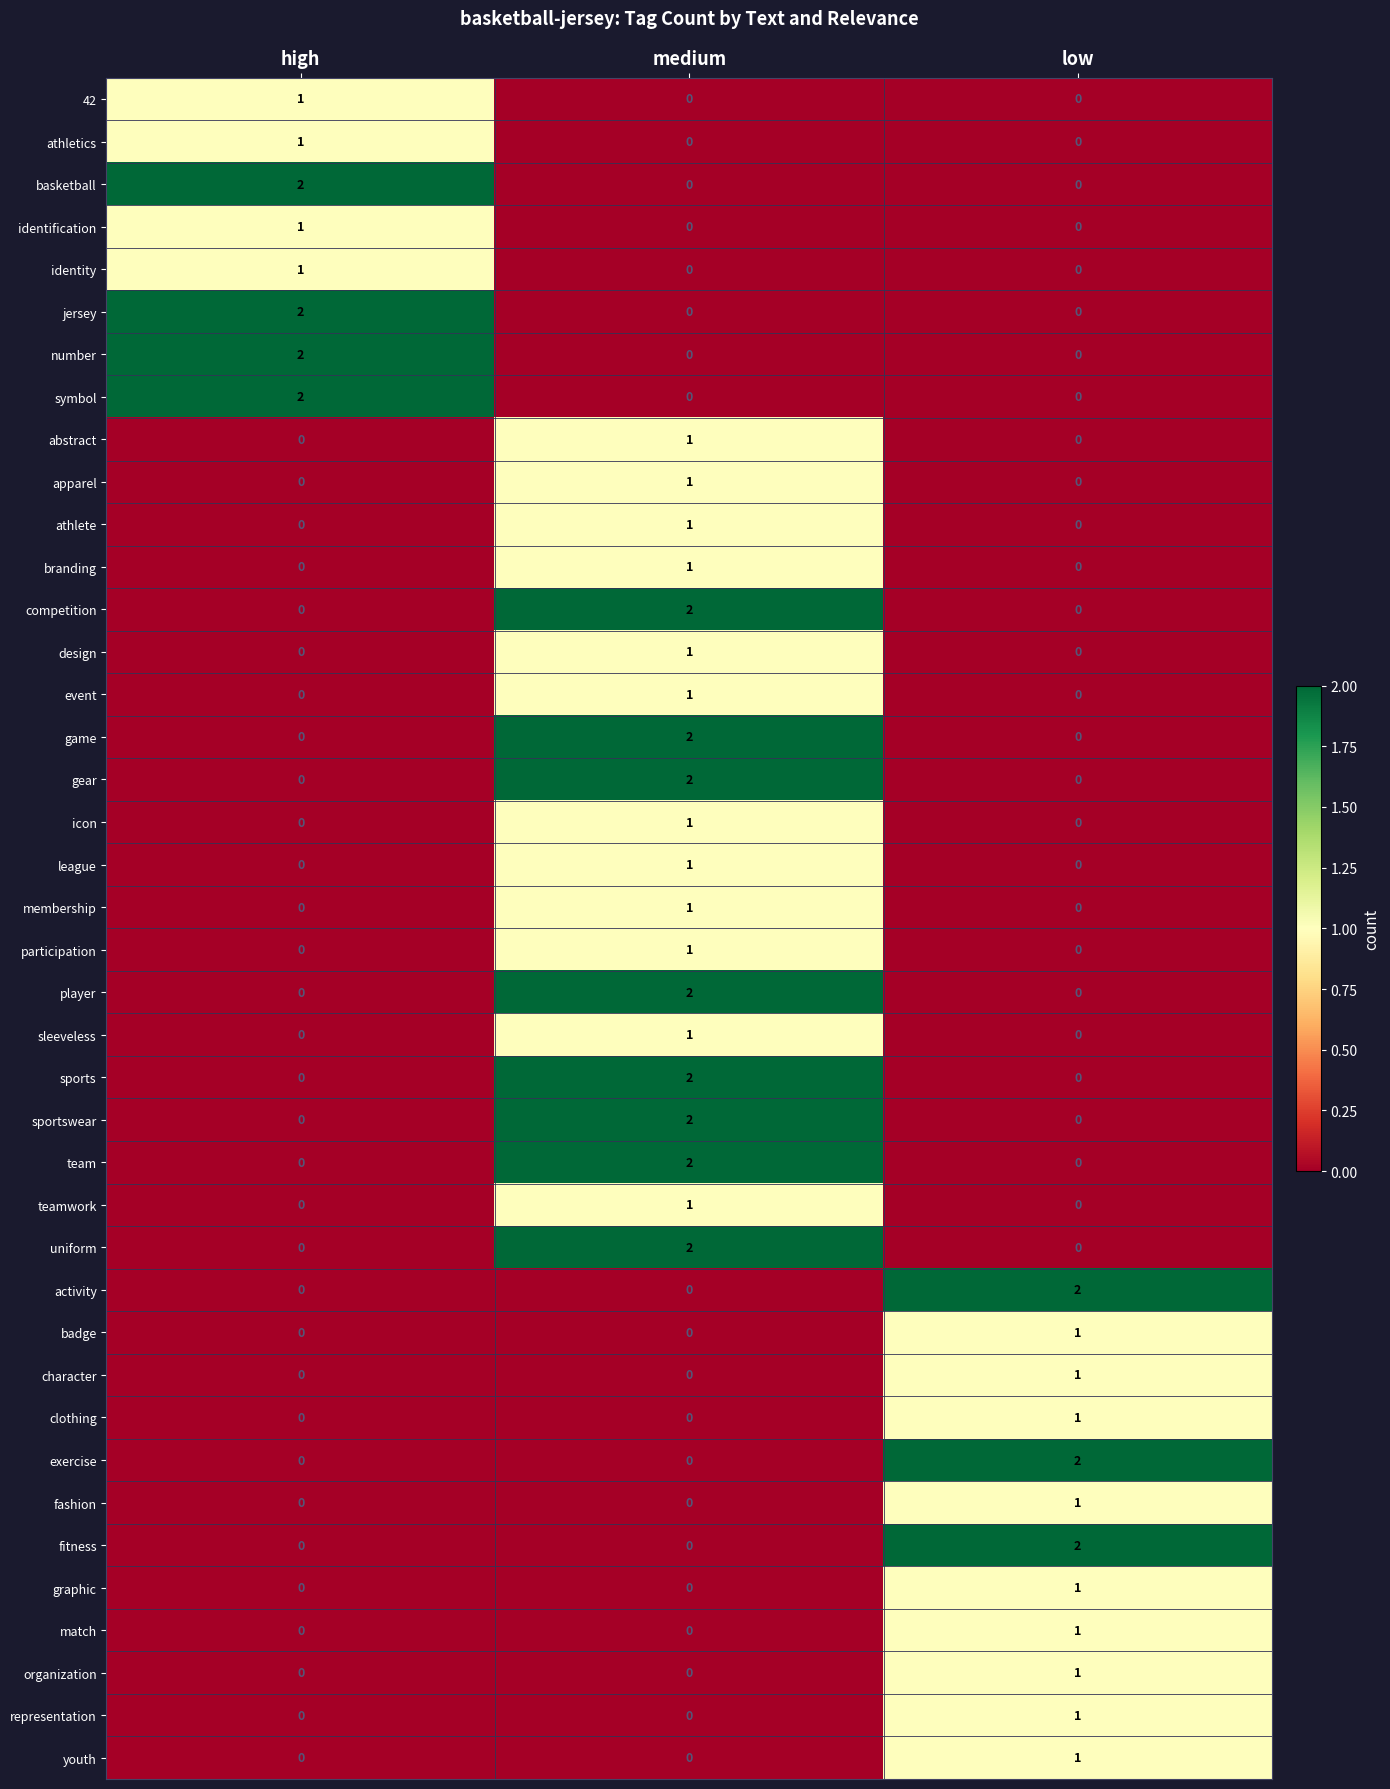

At which label does team reach its peak?

medium